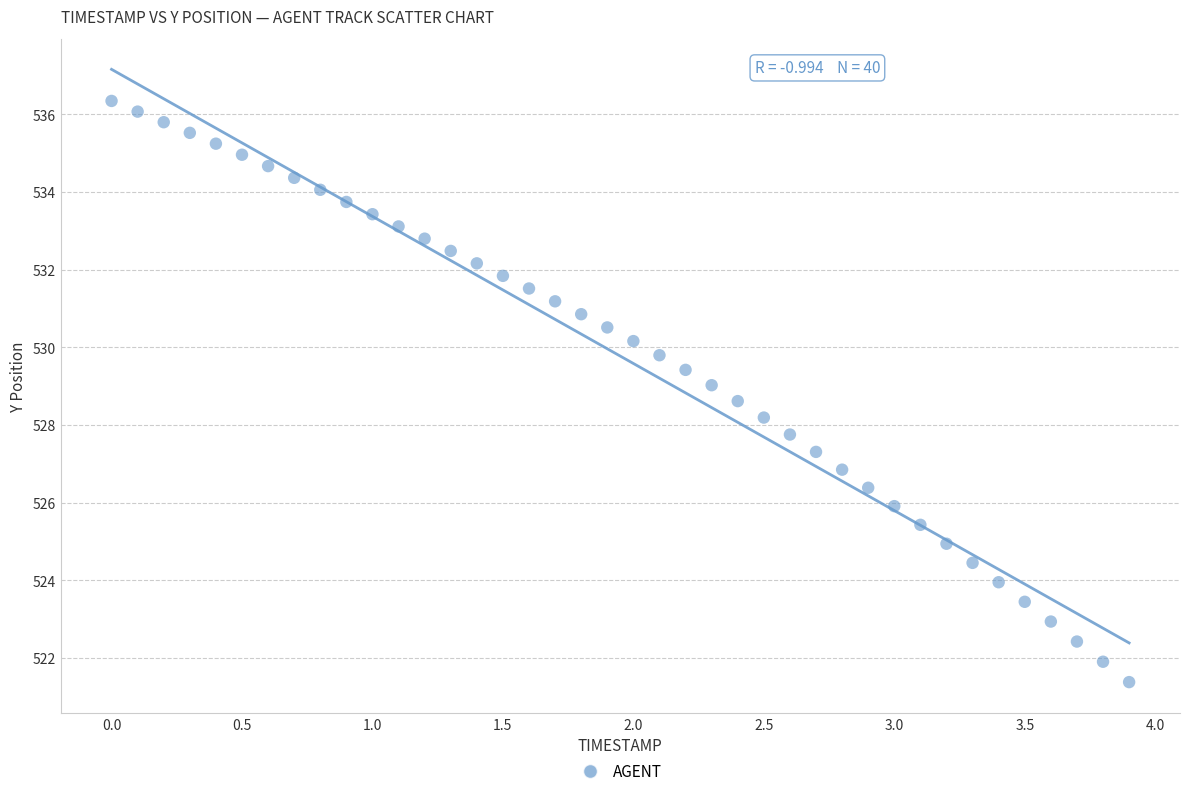

What is the range of Y values (max minus min)?

15.0